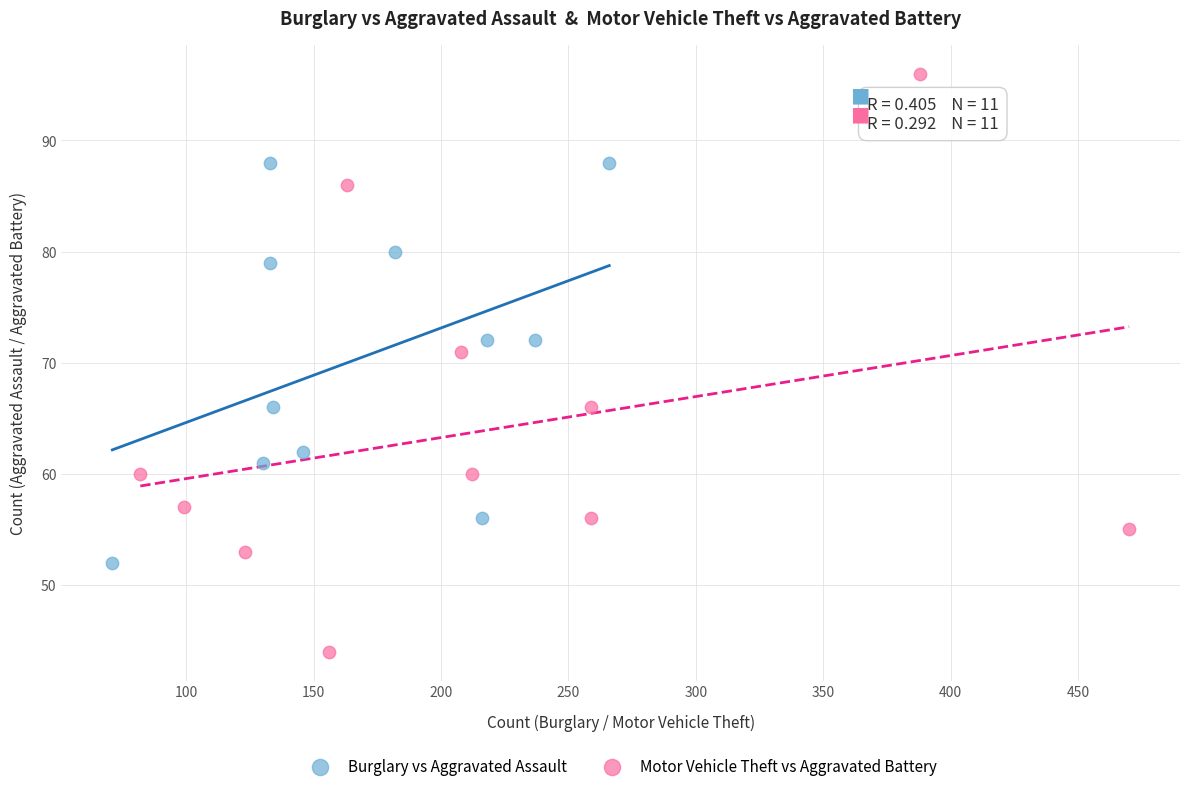

What are all the series names shown in the legend?

Burglary vs Aggravated Assault, Motor Vehicle Theft vs Aggravated Battery